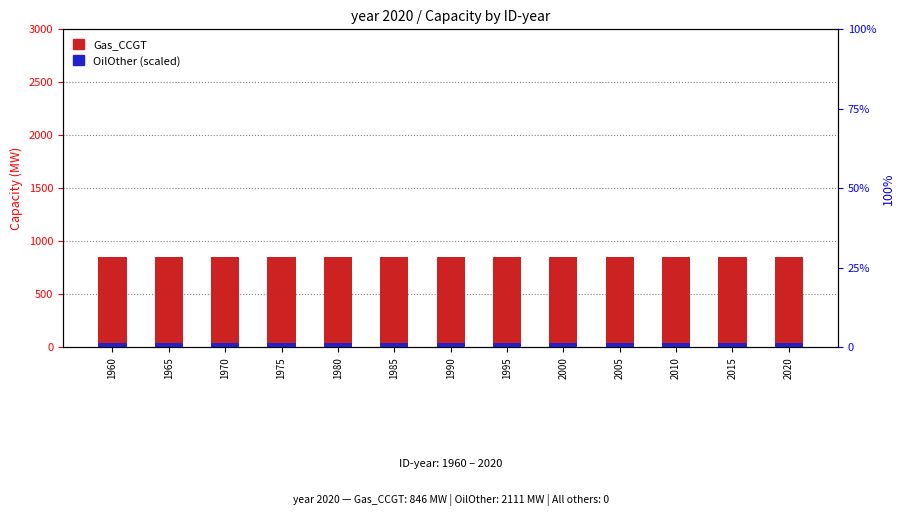

What is the minimum value shown in the chart?

42.3